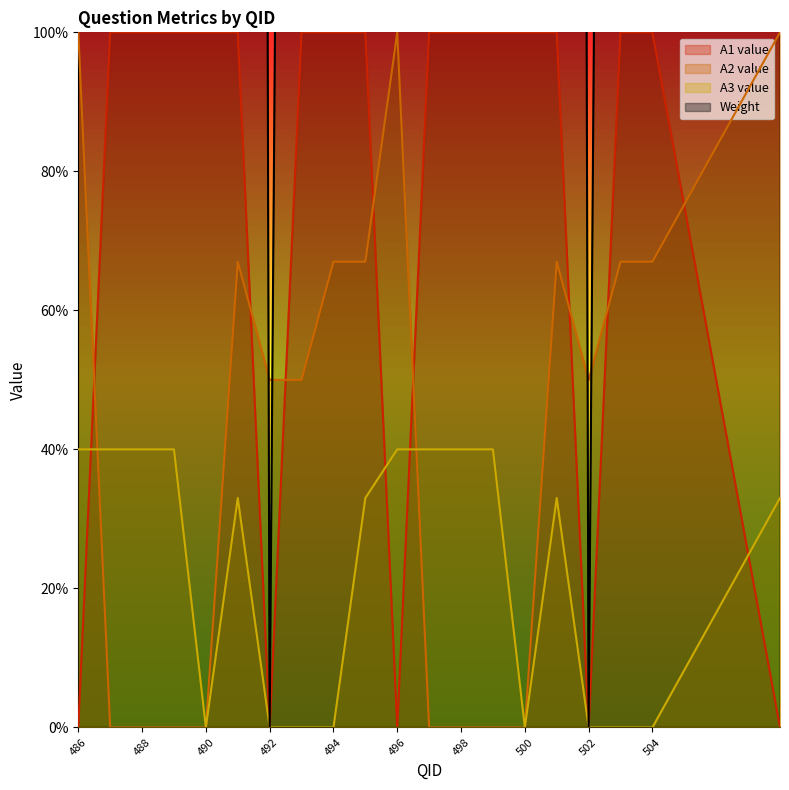

What are all the series names shown in the legend?

A1 value, A2 value, A3 value, Weight